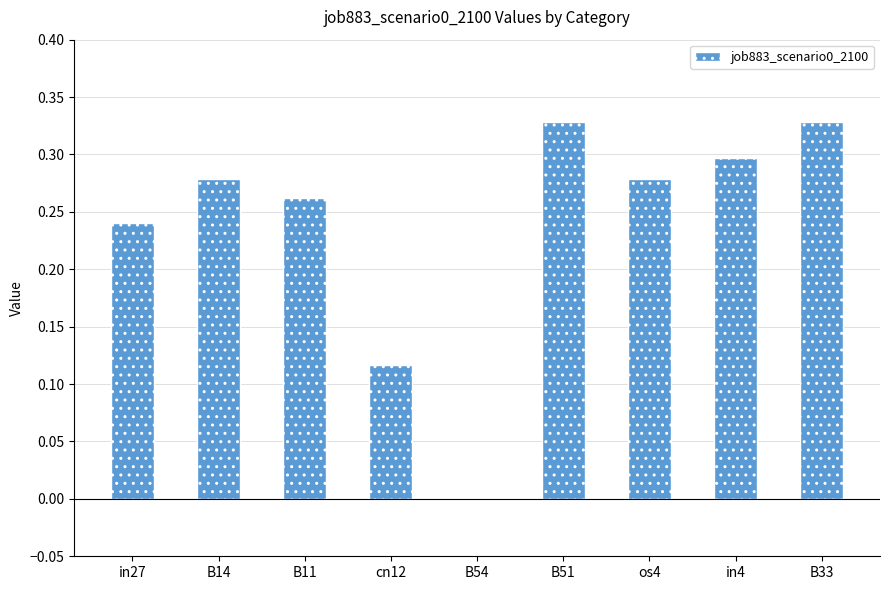

At which label is the value closest to 0?

B54